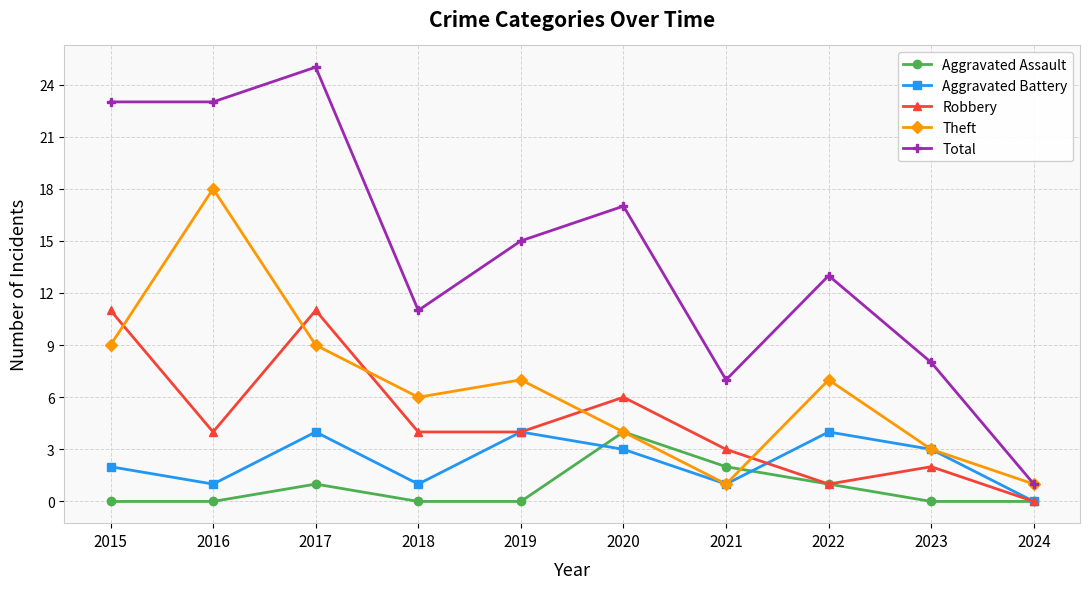

Is it true that Theft equals 7 at 2022?

True